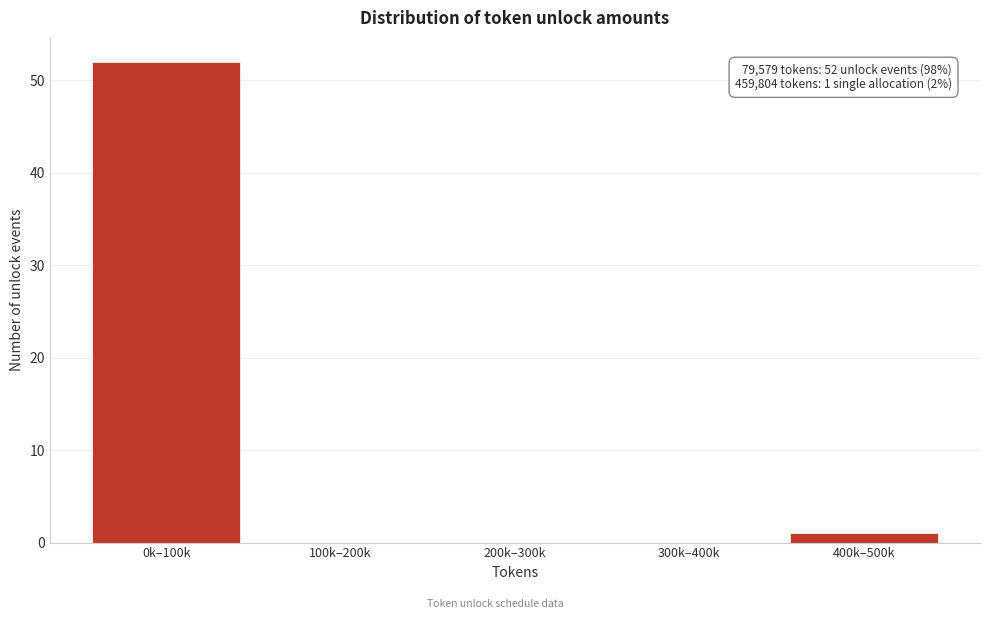

Reading left to right, transcribe all the data shown in this chart.

0k–100k=52	100k–200k=0	200k–300k=0	300k–400k=0	400k–500k=1